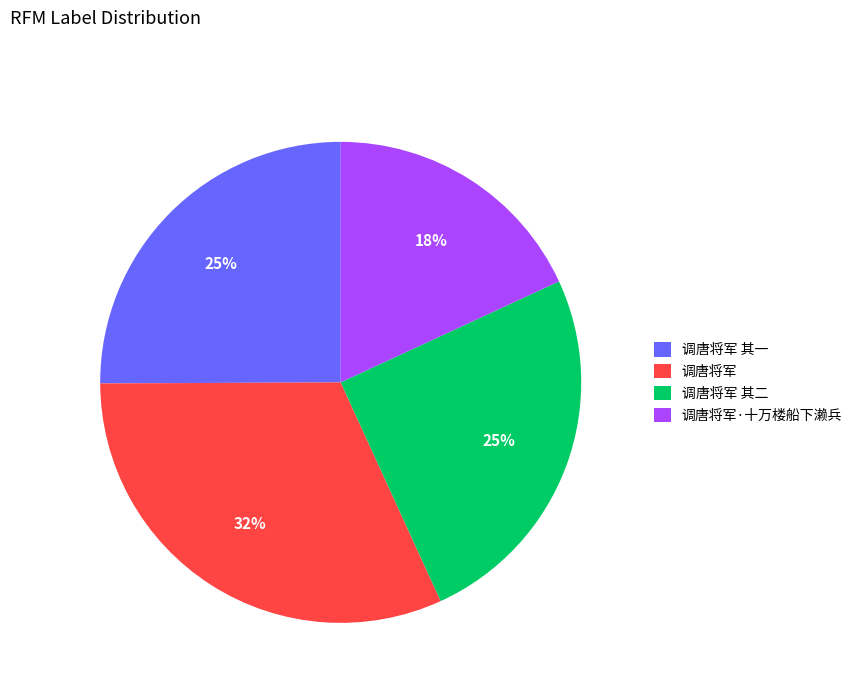

True or false: 调唐将军 accounts for 40% of the total.

False